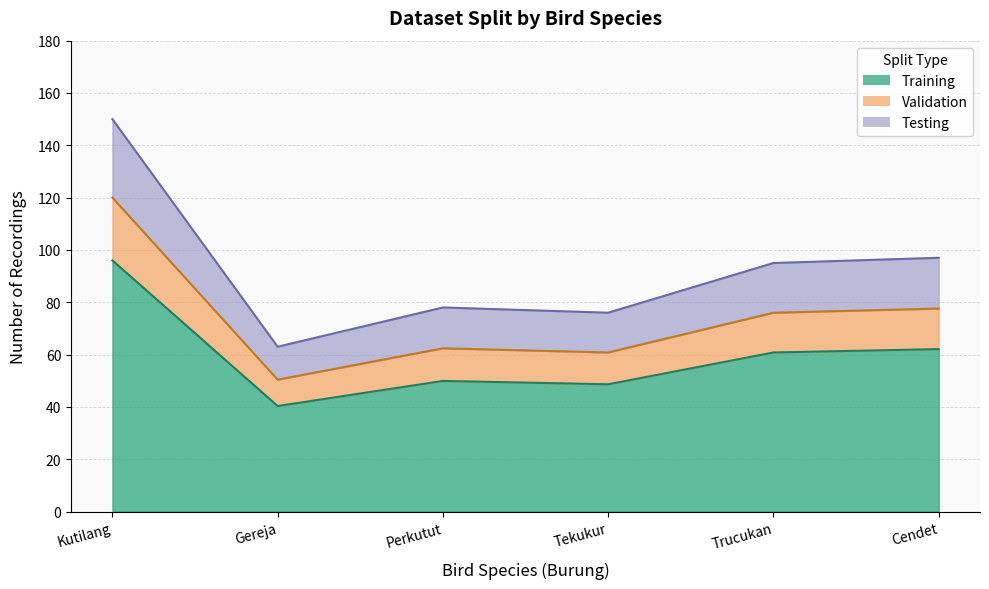

At which label does Validation reach its minimum?

Gereja